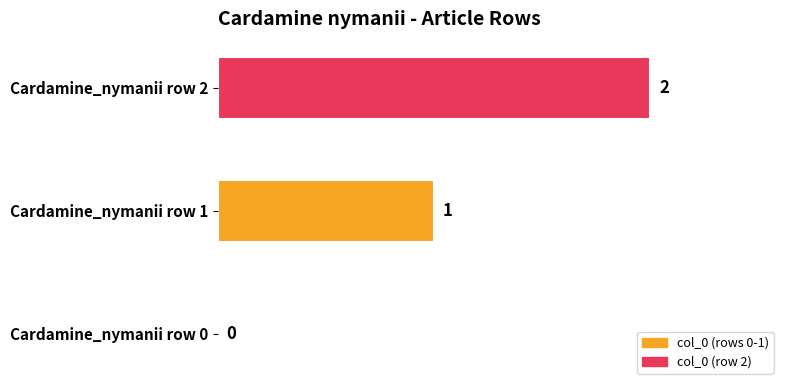

At which label is the value closest to 1?

Cardamine_nymanii row 1